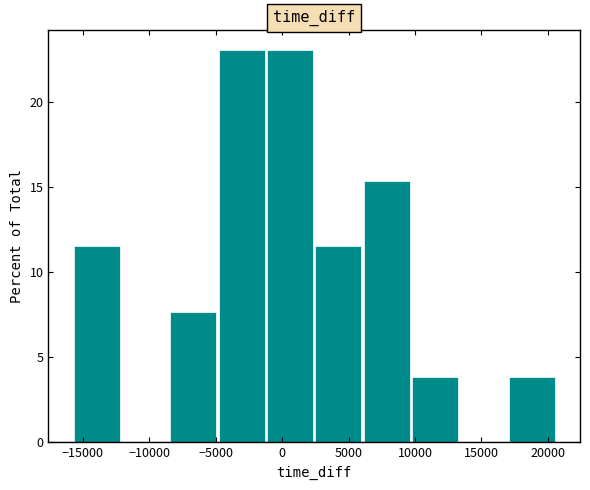

Reading left to right, transcribe this chart: for each bar, give the range it covers on the x-axis and its height. Neither the bar edges nor the heights are printed on the chart, so give them approximately, as read against the axes.

-16000 to -12000: 11.5
-12000 to -8500: 0
-8500 to -5000: 7.5
-5000 to -1000: 23.0
-1000 to 2500: 23.0
2500 to 6000: 11.5
6000 to 9500: 15.5
9500 to 13500: 4.0
13500 to 17000: 0
17000 to 20500: 4.0